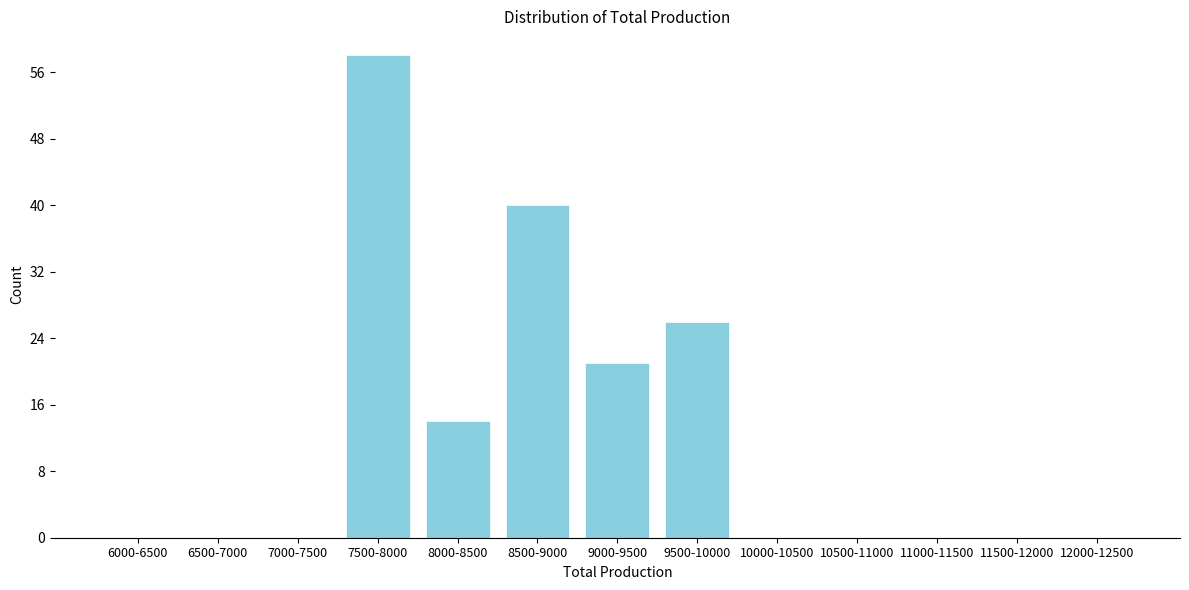

Reading left to right, extract all data points from this chart.

6000-6500=0	6500-7000=0	7000-7500=0	7500-8000=58	8000-8500=14	8500-9000=40	9000-9500=21	9500-10000=26	10000-10500=0	10500-11000=0	11000-11500=0	11500-12000=0	12000-12500=0